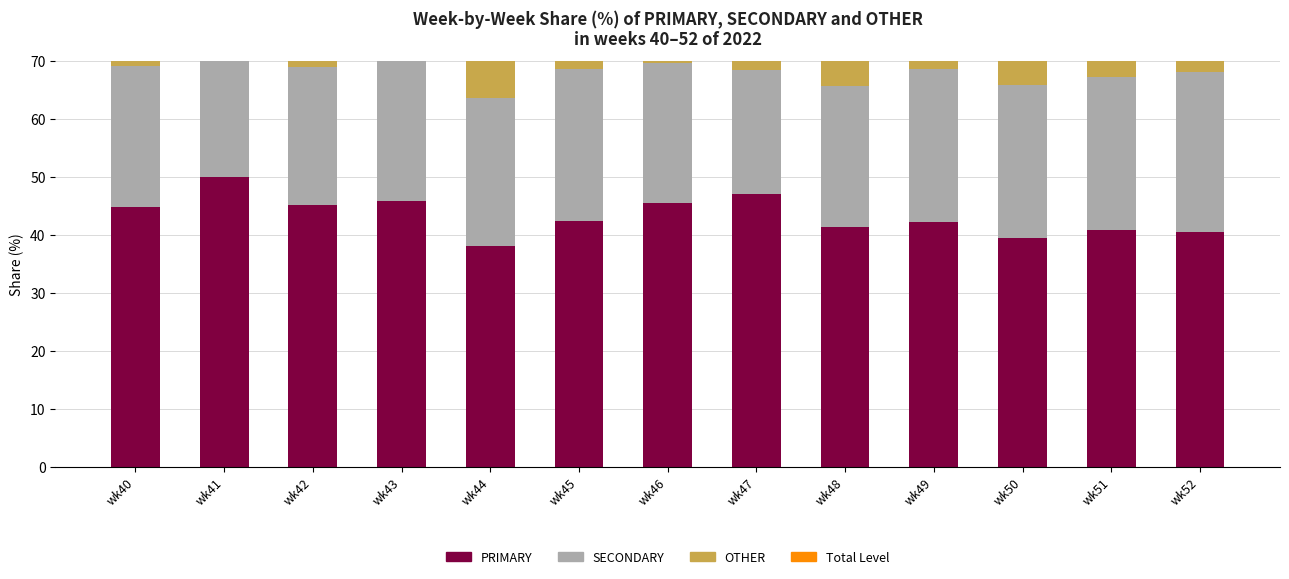

What is the spread (max minus min) of values at wk51?

39.6